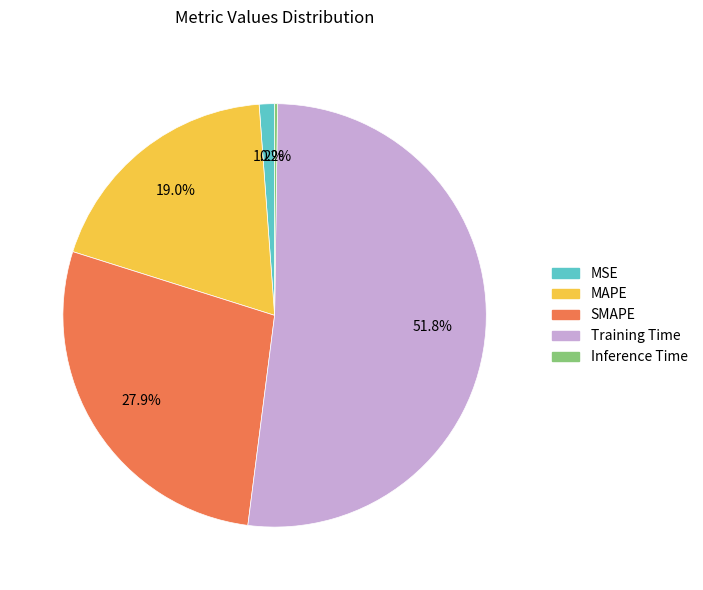

Which slice represents more than half of the pie?

Training Time